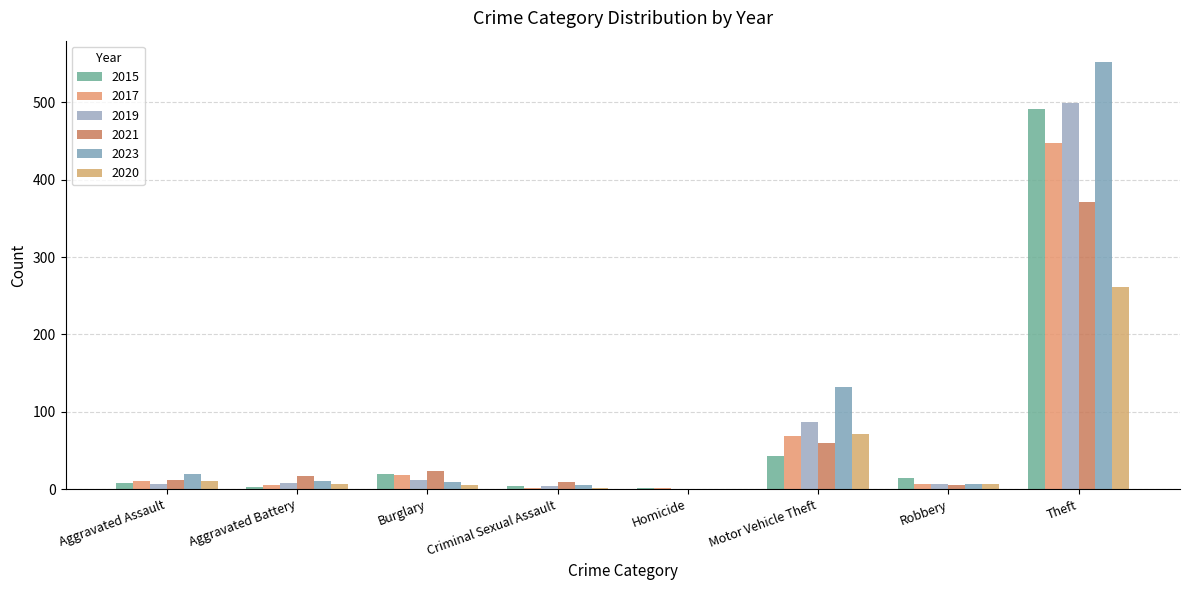

What is the highest value of the 2015 series?

491